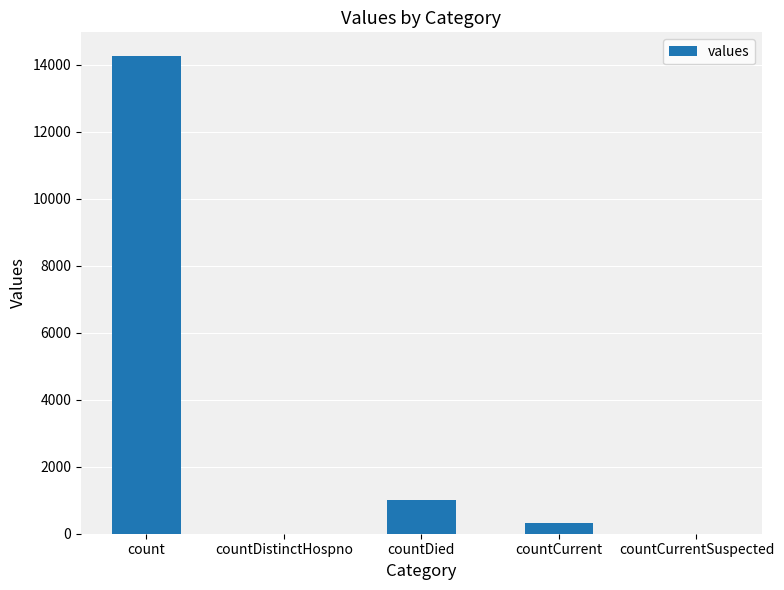

Is it true that the value at count is 3898?

False